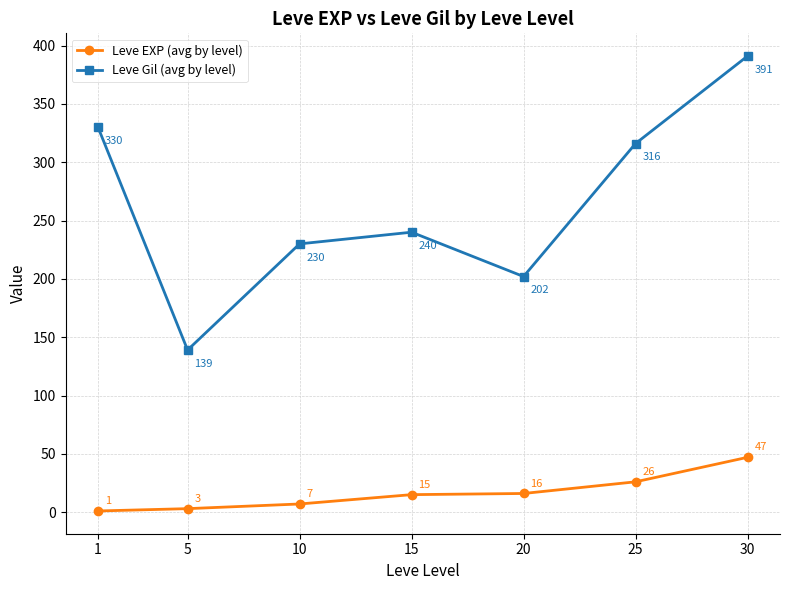

How many data points in Leve EXP (avg by level) are less than 15?

3